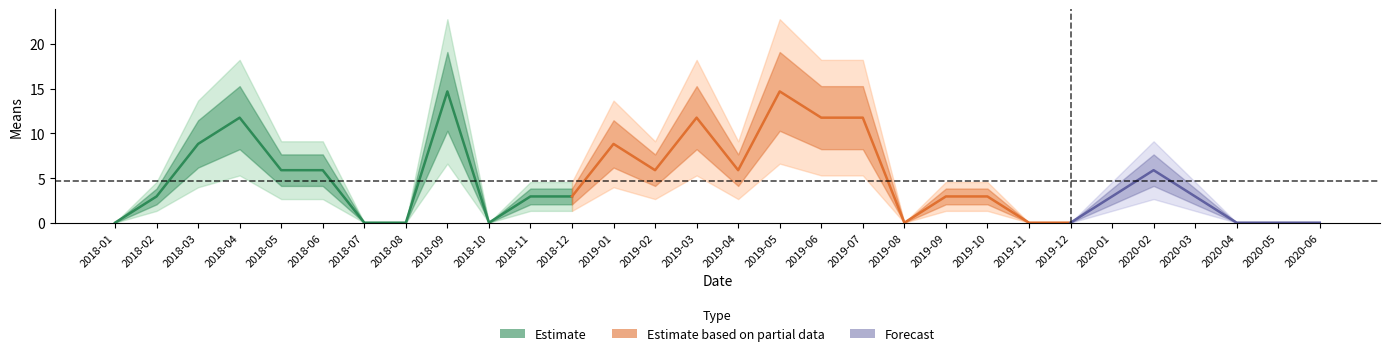

How many data points are less than 2?

10